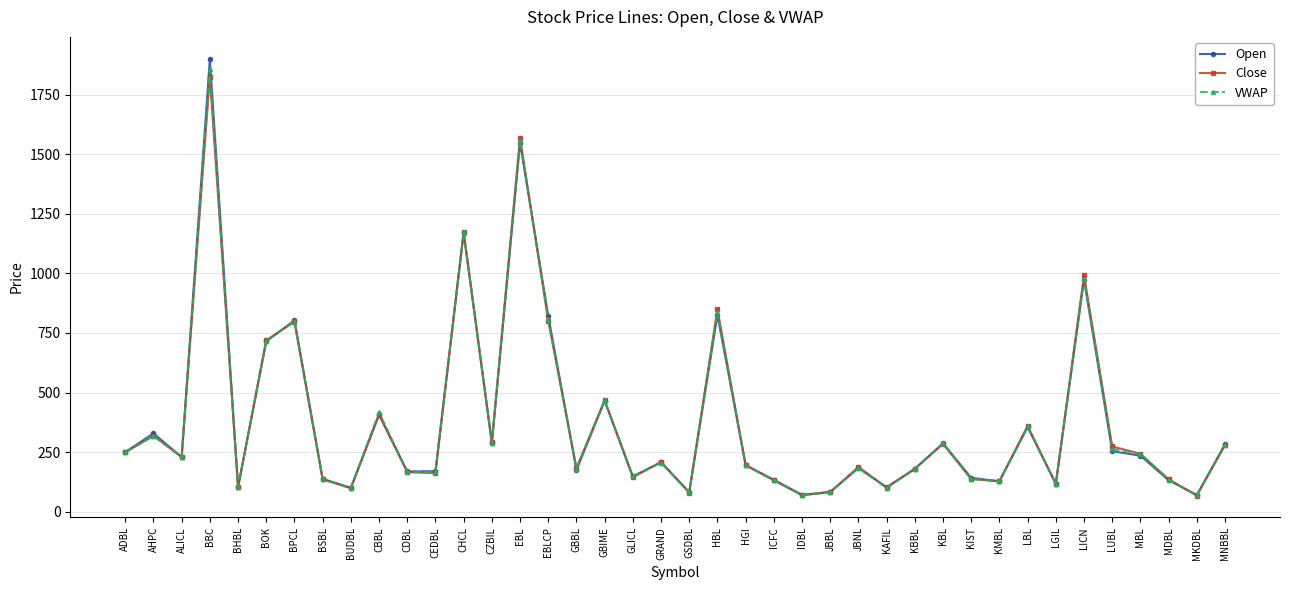

Is the value of Close at MDBL greater than the value of VWAP at KBL?

No